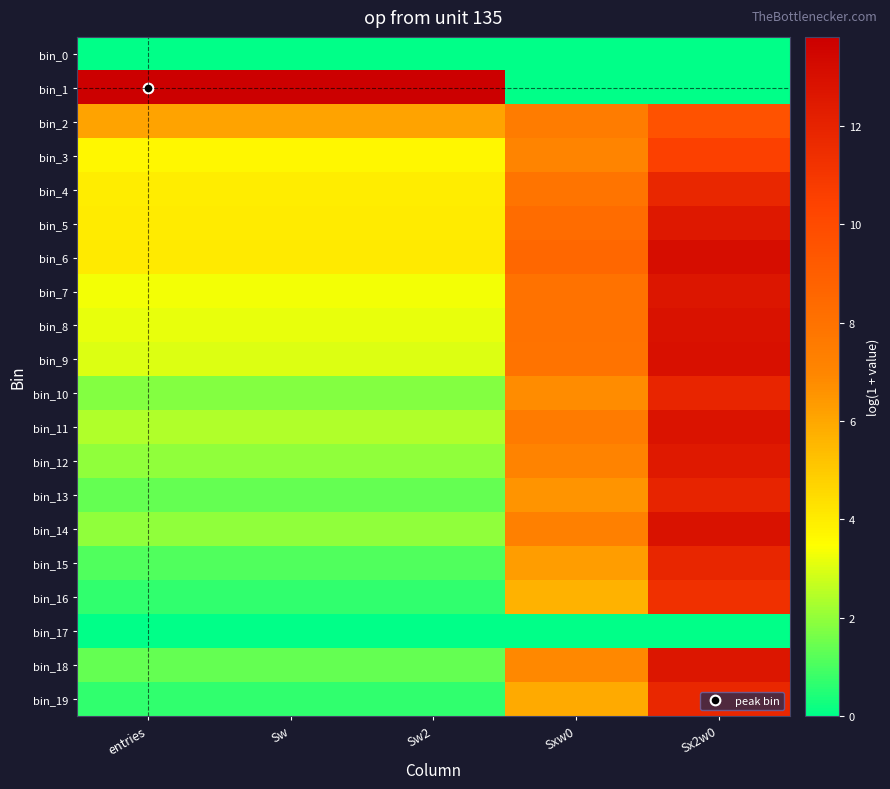

At how many categories does at least one series exceed 9?

4